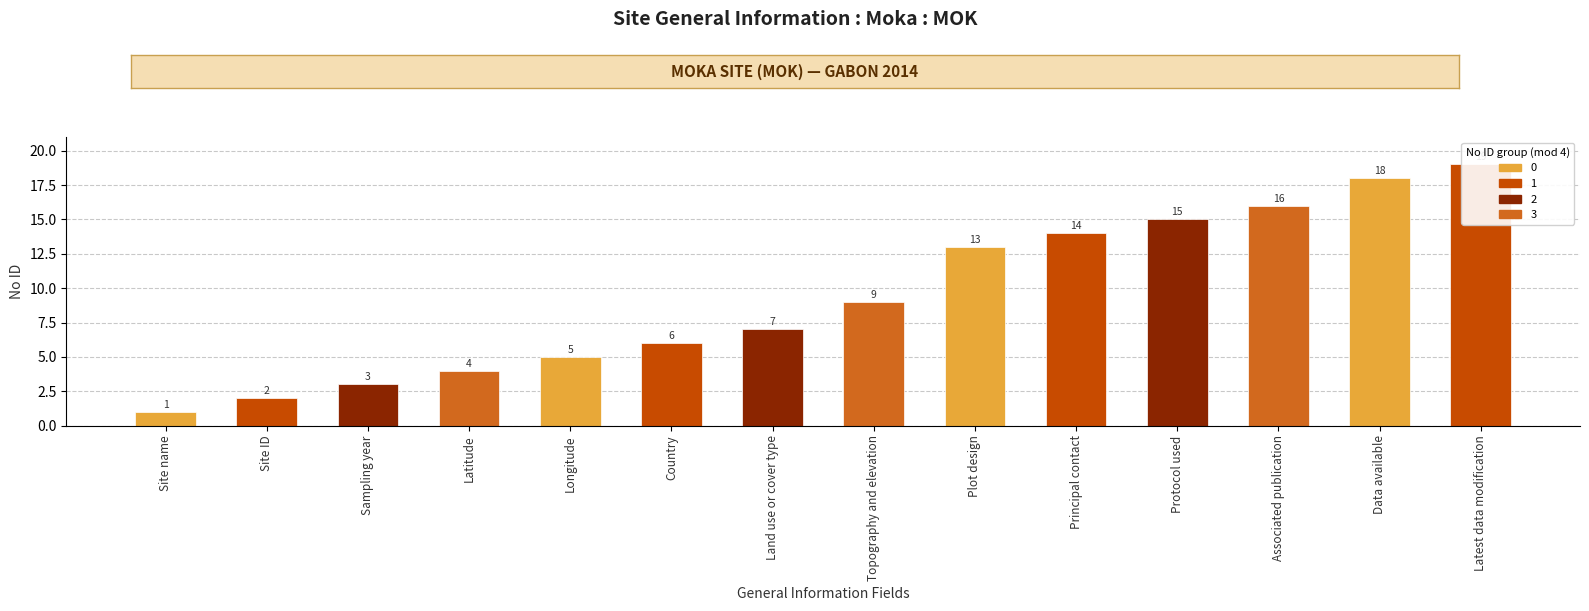

The value at Site ID is 2. True or false?

True